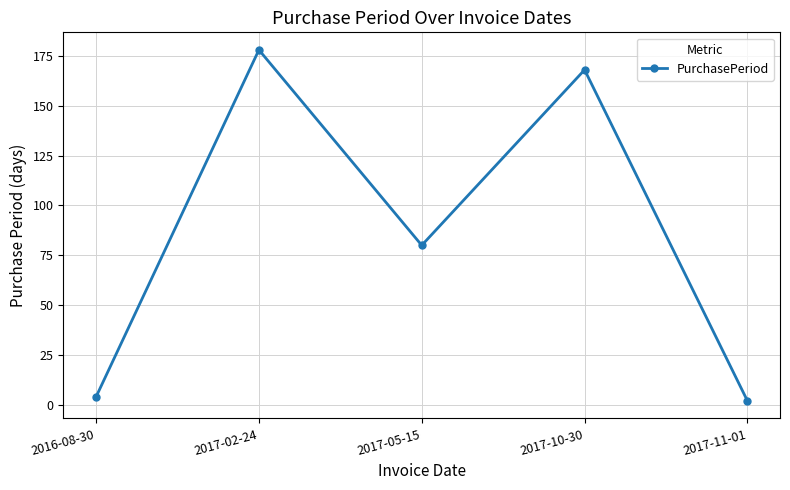

At which label is the value closest to 90?

2017-05-15